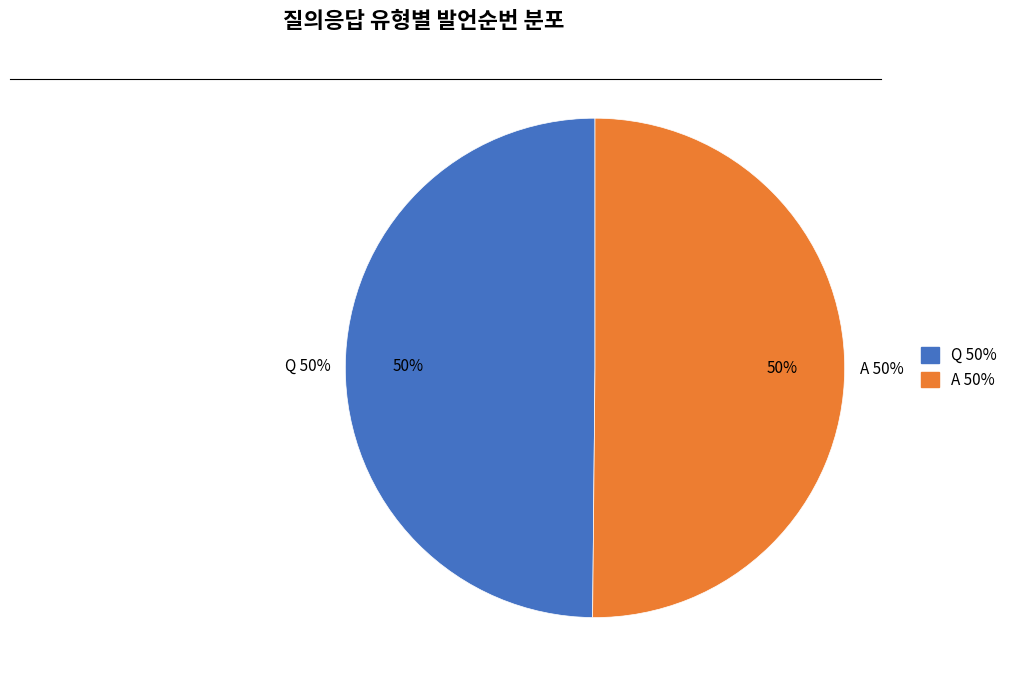

Which category has the biggest portion of the pie?

A